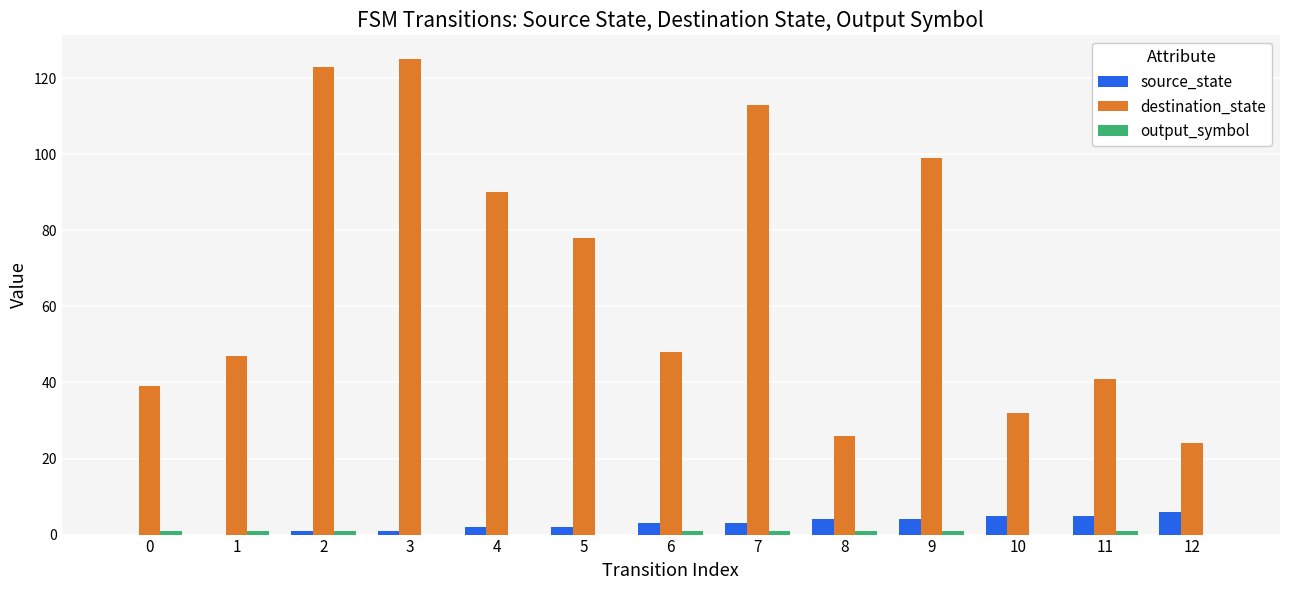

Is the value of source_state at 11 greater than the value of destination_state at 7?

No